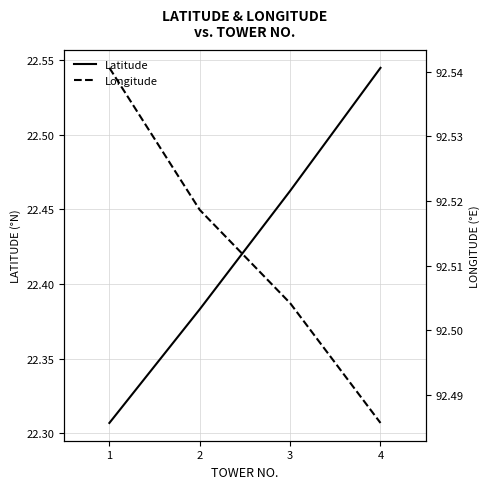

Is it true that Longitude equals 63.0 at 1?

False